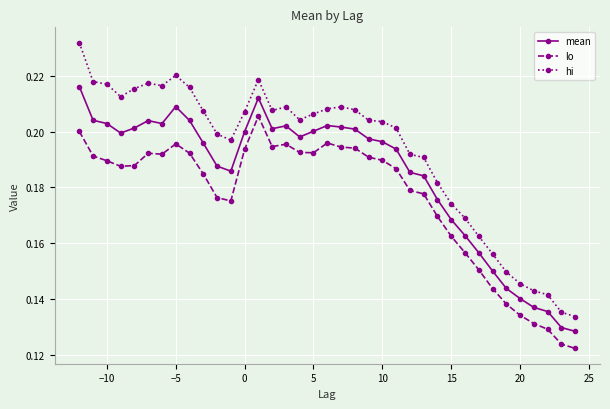

Rank the series by their maximum value, from highest to lowest.

hi, mean, lo